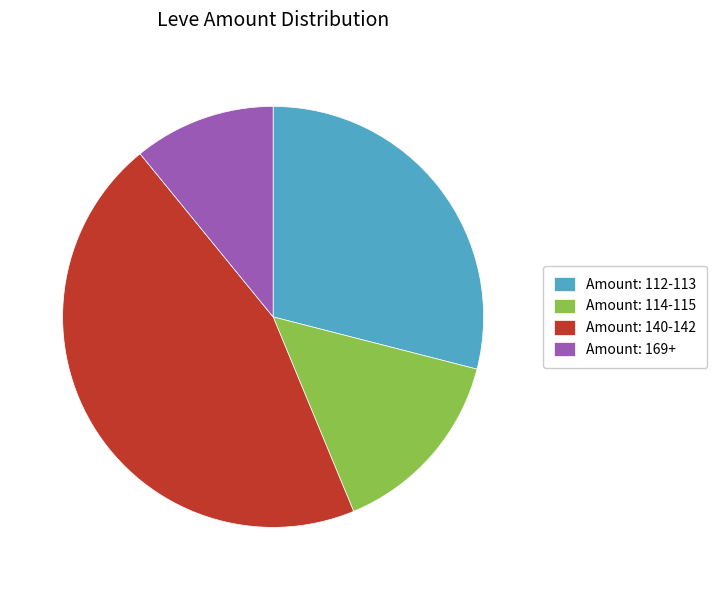

What is the smallest slice in the pie chart?

Amount: 169+